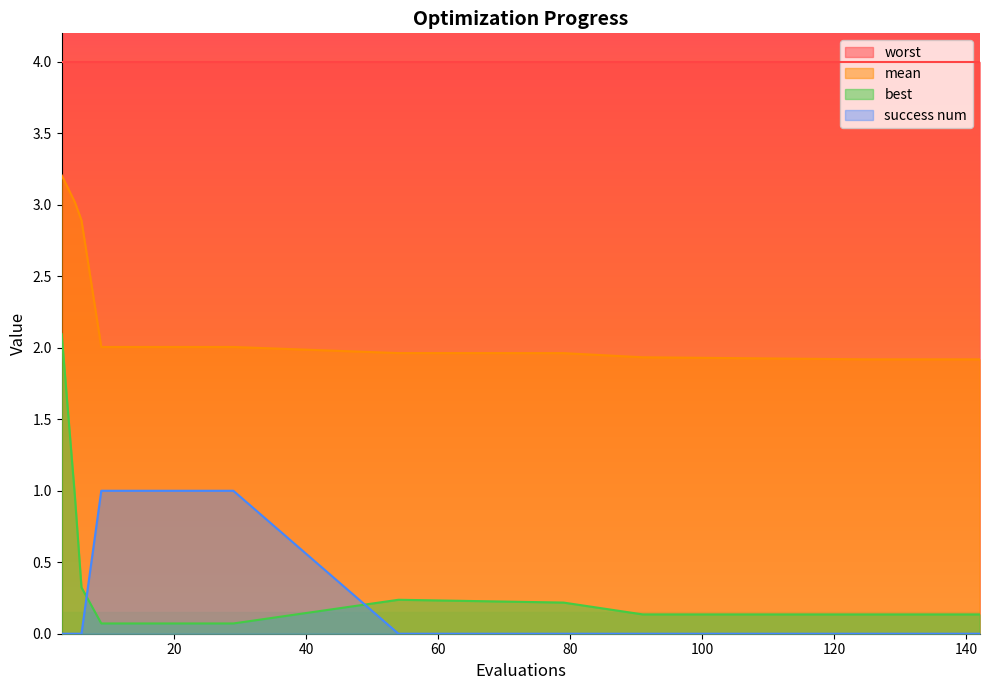

True or false: mean and best intersect in this chart.

False